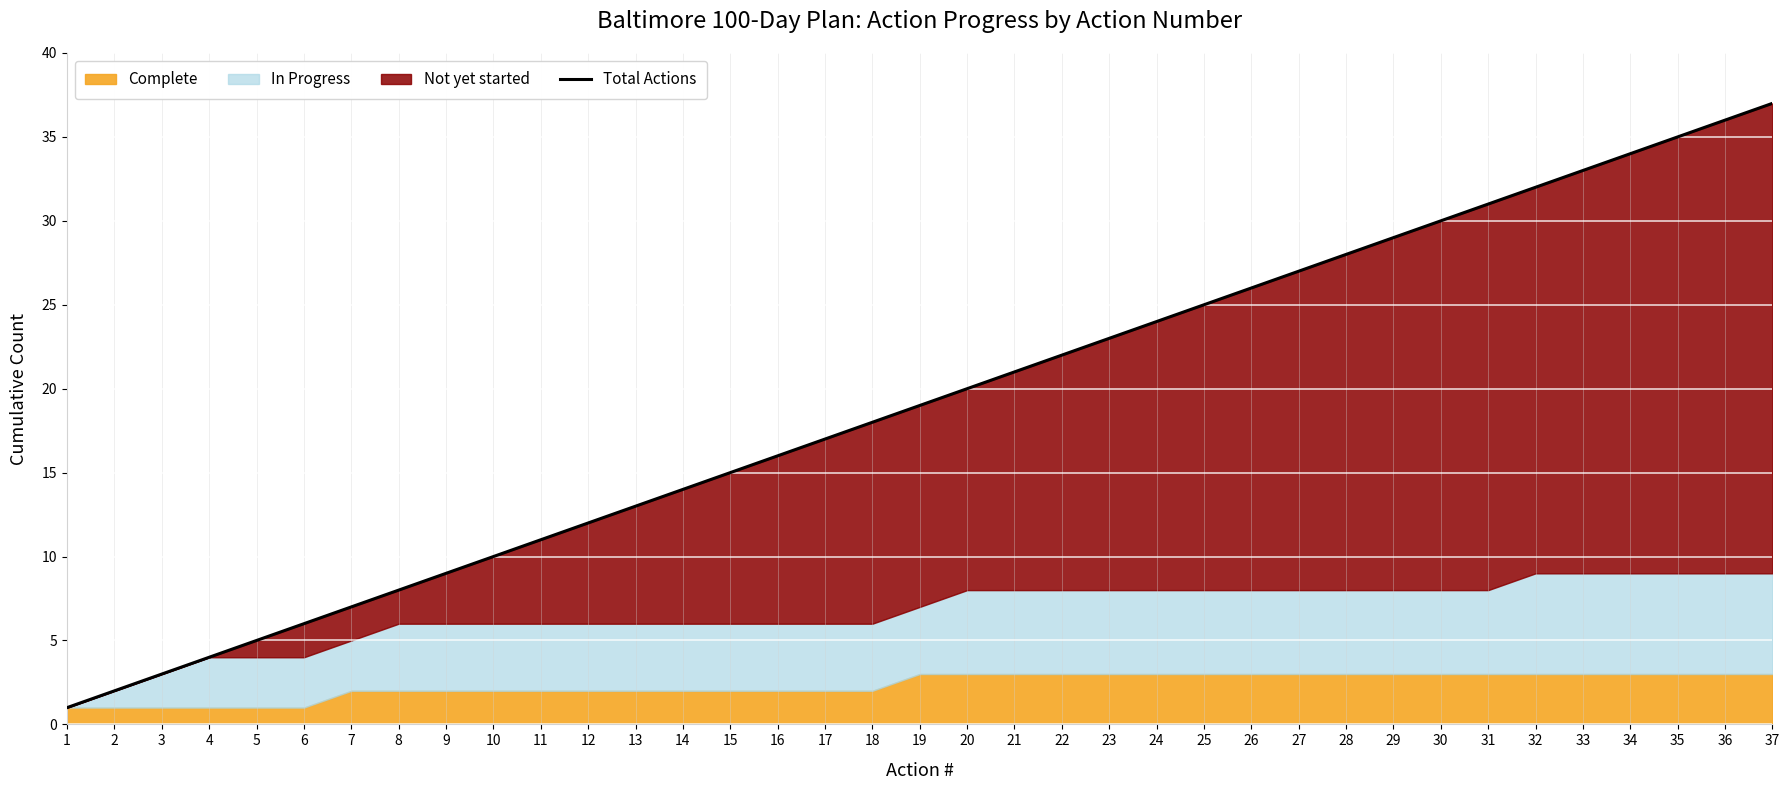

What is the difference between the maximum and second lowest values?

35